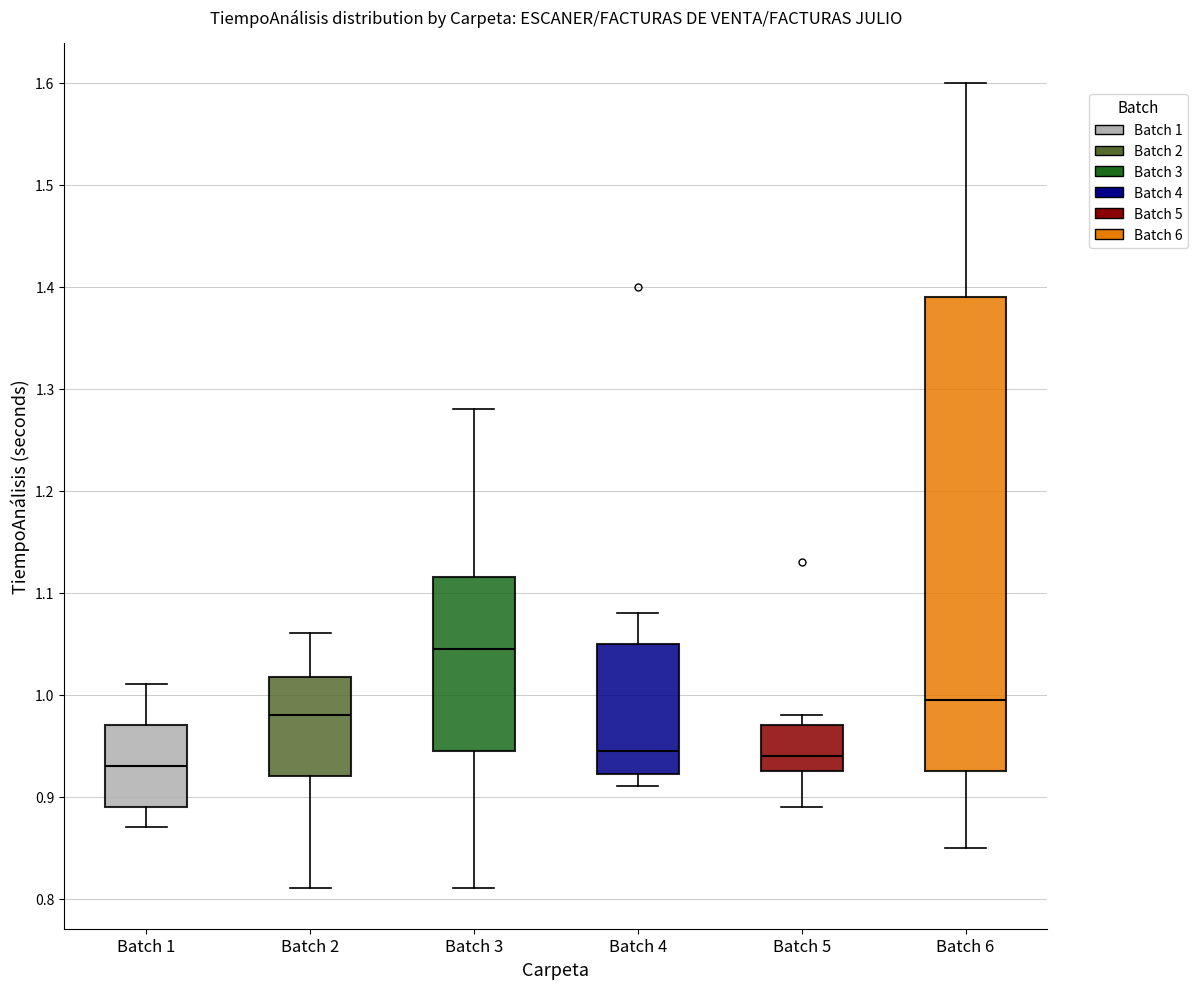

Reading left to right, transcribe this box plot: for each box, give where its median line is, the range the box spans, and where its two whiskers end, as read against the y-axis. The values are not printed on the chart, so give them approximately, as read against the axis.

Batch 1: median 0.93, box 0.89 to 0.97, whiskers 0.87 to 1.01
Batch 2: median 0.98, box 0.92 to 1.02, whiskers 0.81 to 1.06
Batch 3: median 1.05, box 0.95 to 1.12, whiskers 0.81 to 1.28
Batch 4: median 0.95, box 0.92 to 1.05, whiskers 0.91 to 1.08
Batch 5: median 0.94, box 0.93 to 0.97, whiskers 0.89 to 0.98
Batch 6: median 1.00, box 0.93 to 1.39, whiskers 0.85 to 1.60